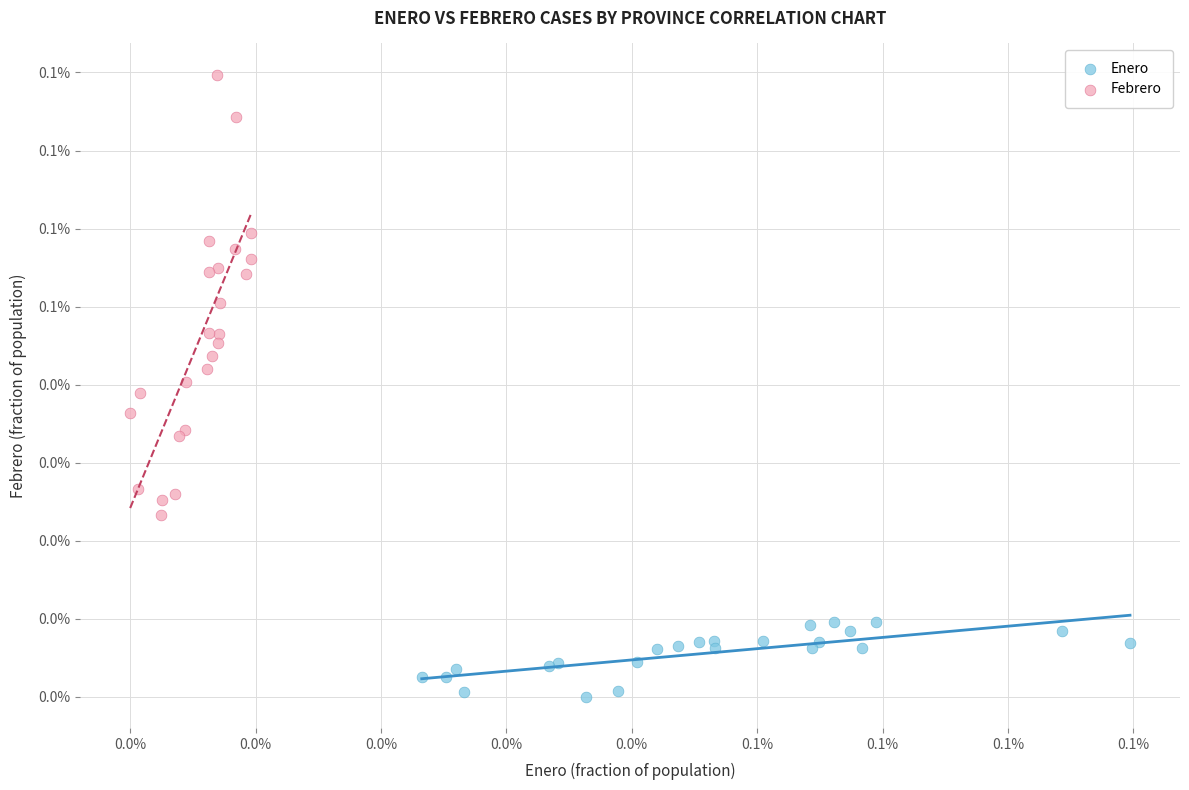

Which series has the largest Y range (max minus min)?

Febrero